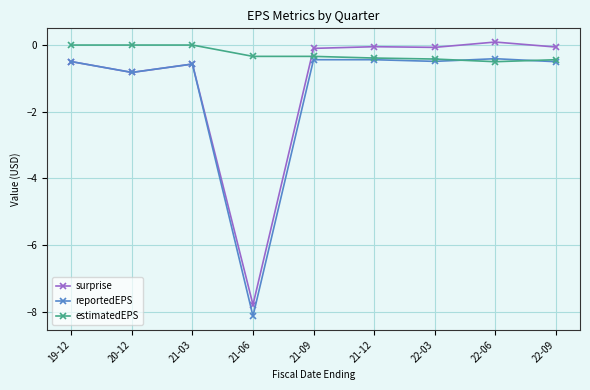

The reportedEPS series shows -0.2 at 22-09. True or false?

False